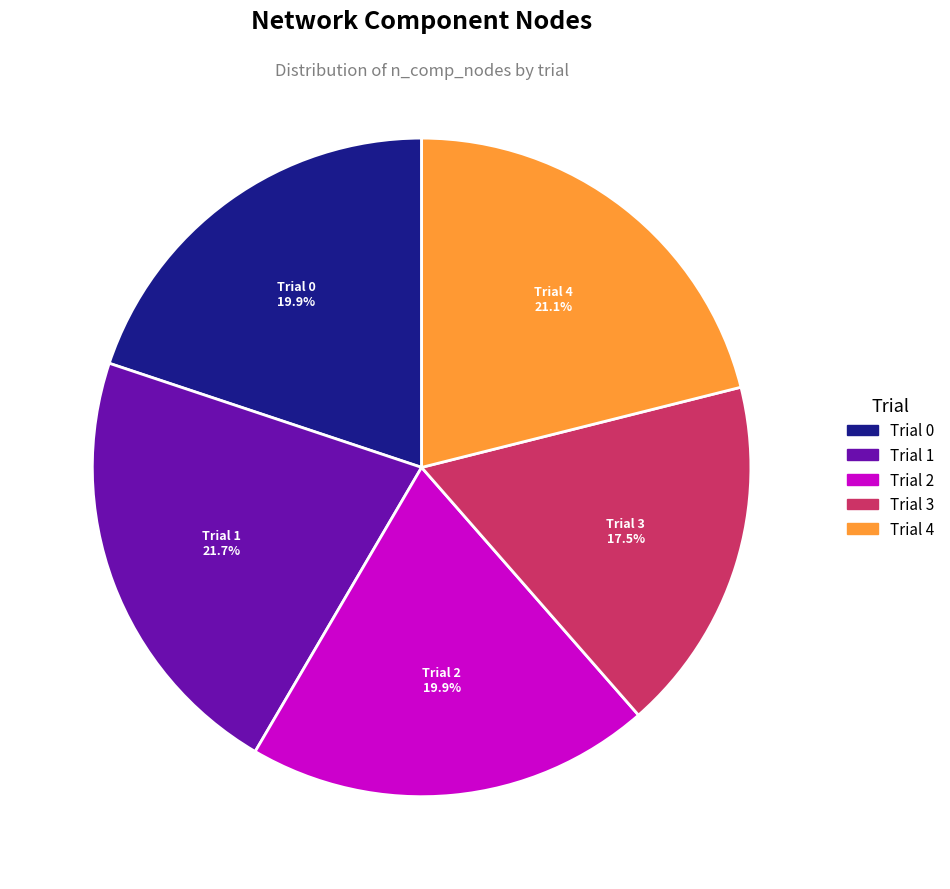

To the nearest percent, what is the difference between the largest and smallest slice percentages?

4%